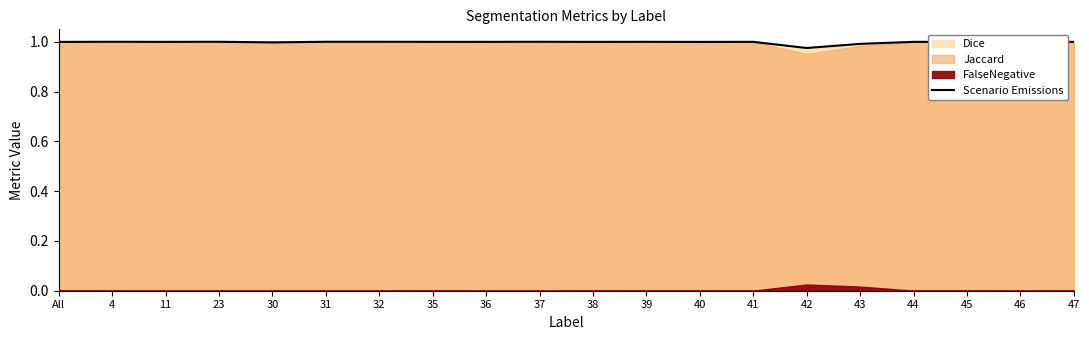

The value at 31 is 0.4. True or false?

False